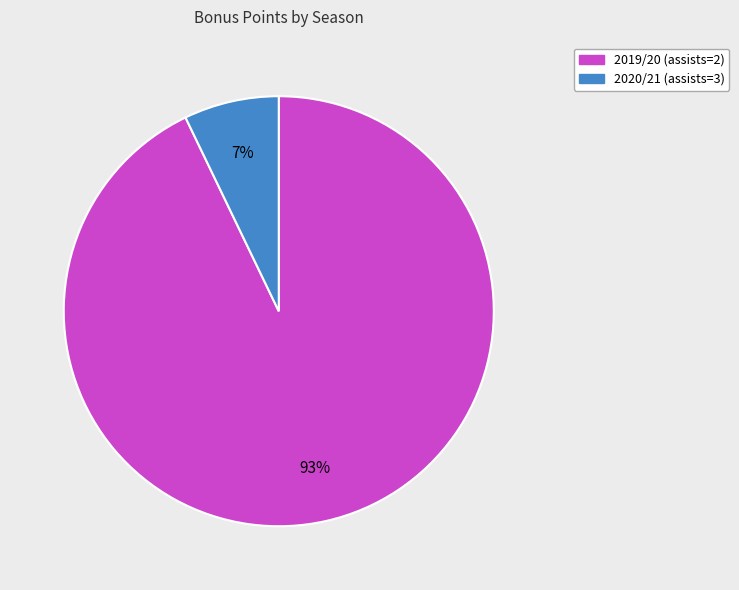

Which slice represents more than half of the pie?

2019/20 (assists=2)